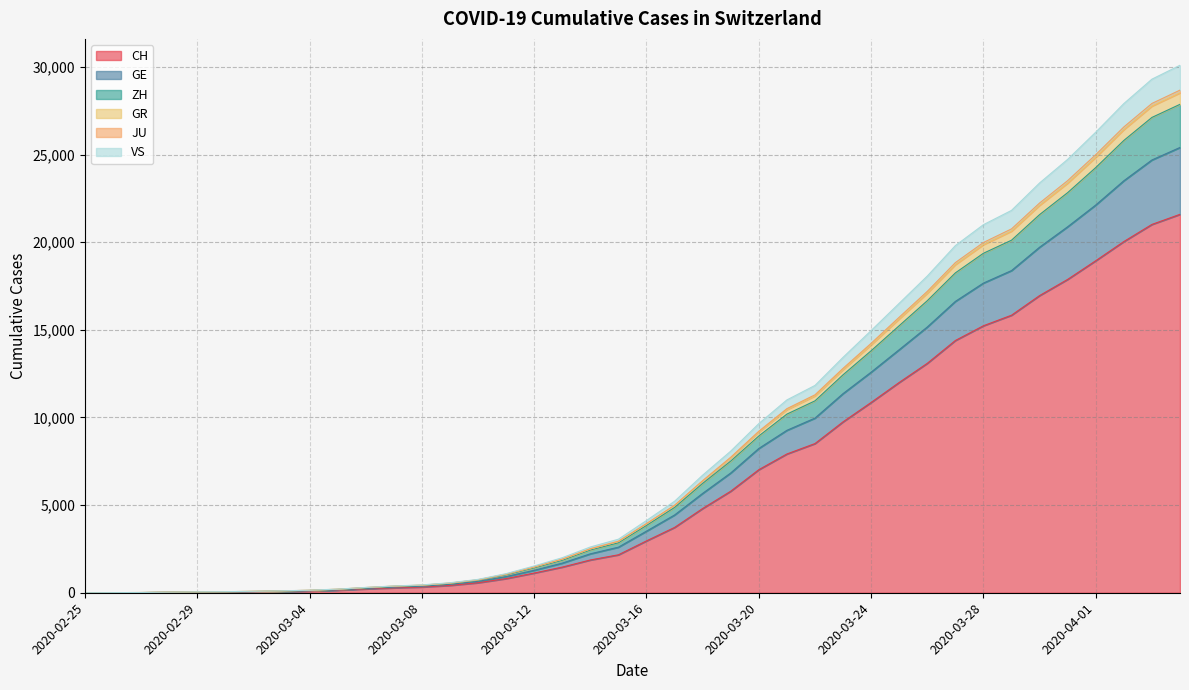

What is the total value across all series at 2020-03-24?

14961